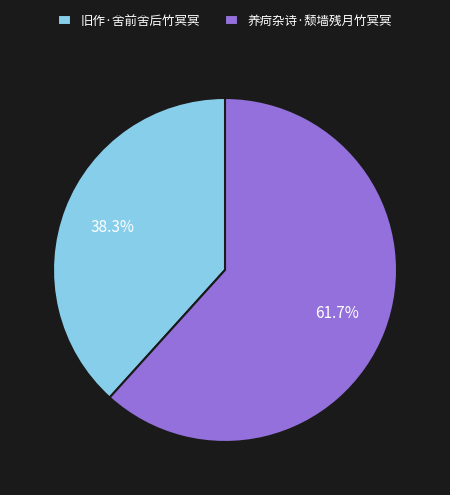

Approximately how many times larger is the value at 养疴杂诗·颓墙残月竹冥冥 compared to 旧作·舍前舍后竹冥冥?

1.6